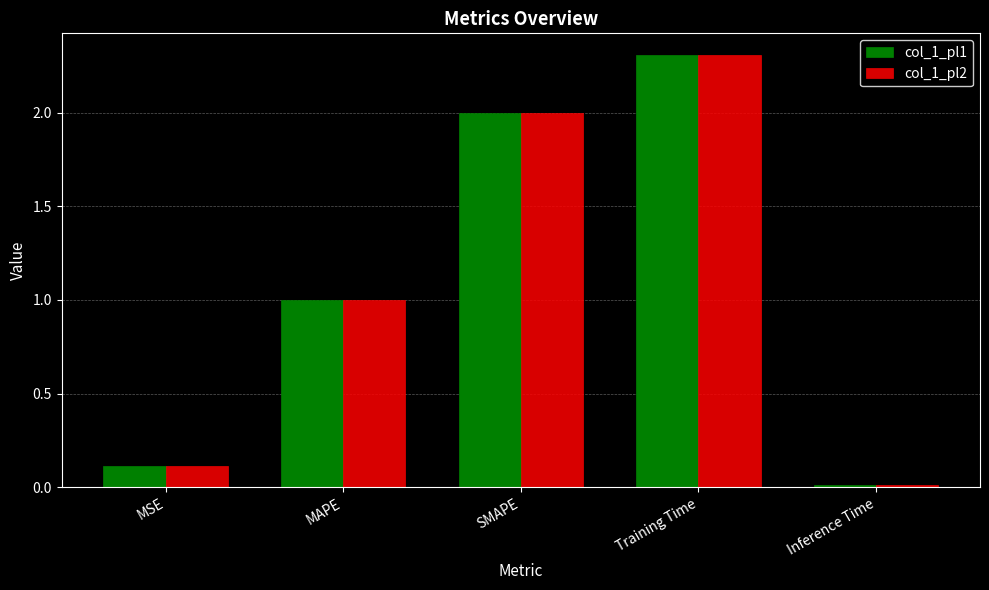

Read the col_1_pl2 value at MAPE.

1.0